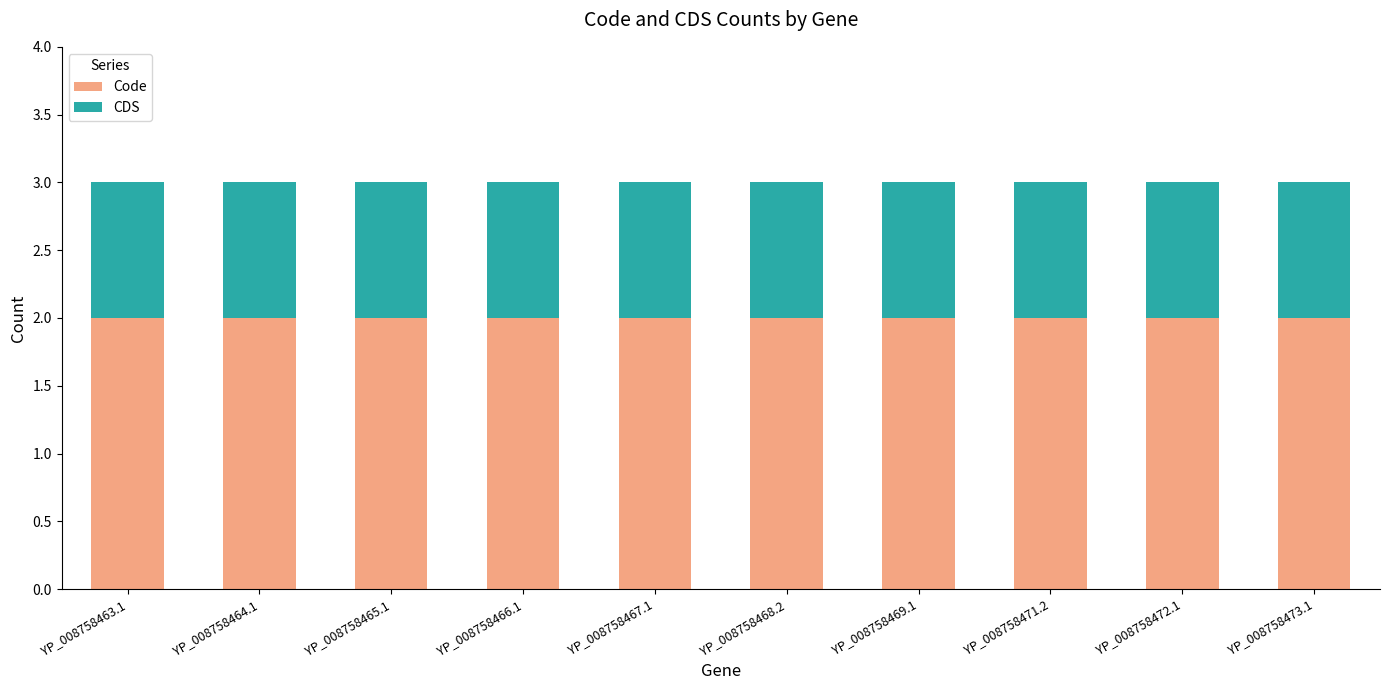

What is the total value across all series at YP_008758471.2?

3